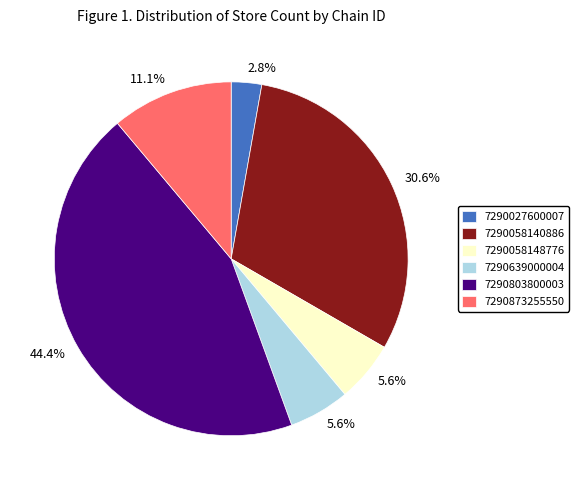

True or false: 7290027600007 accounts for 15% of the total.

False